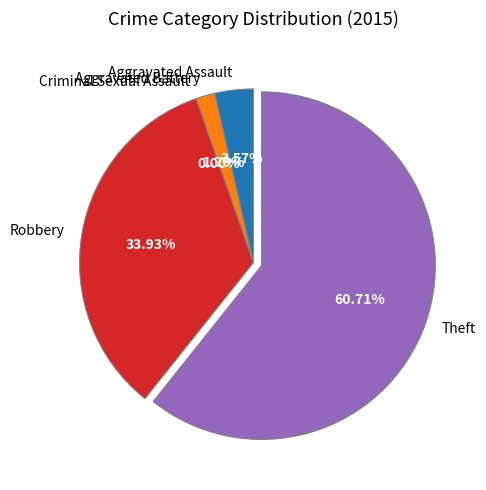

Do Aggravated Battery and Theft together represent more than half of the pie?

Yes